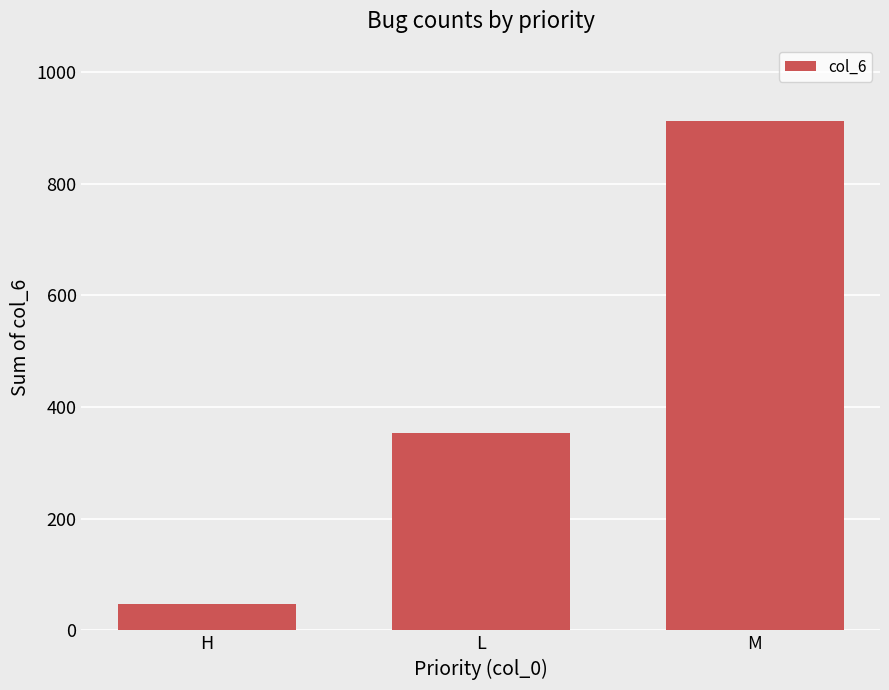

Reading left to right, extract all data points from this chart.

48	353	912